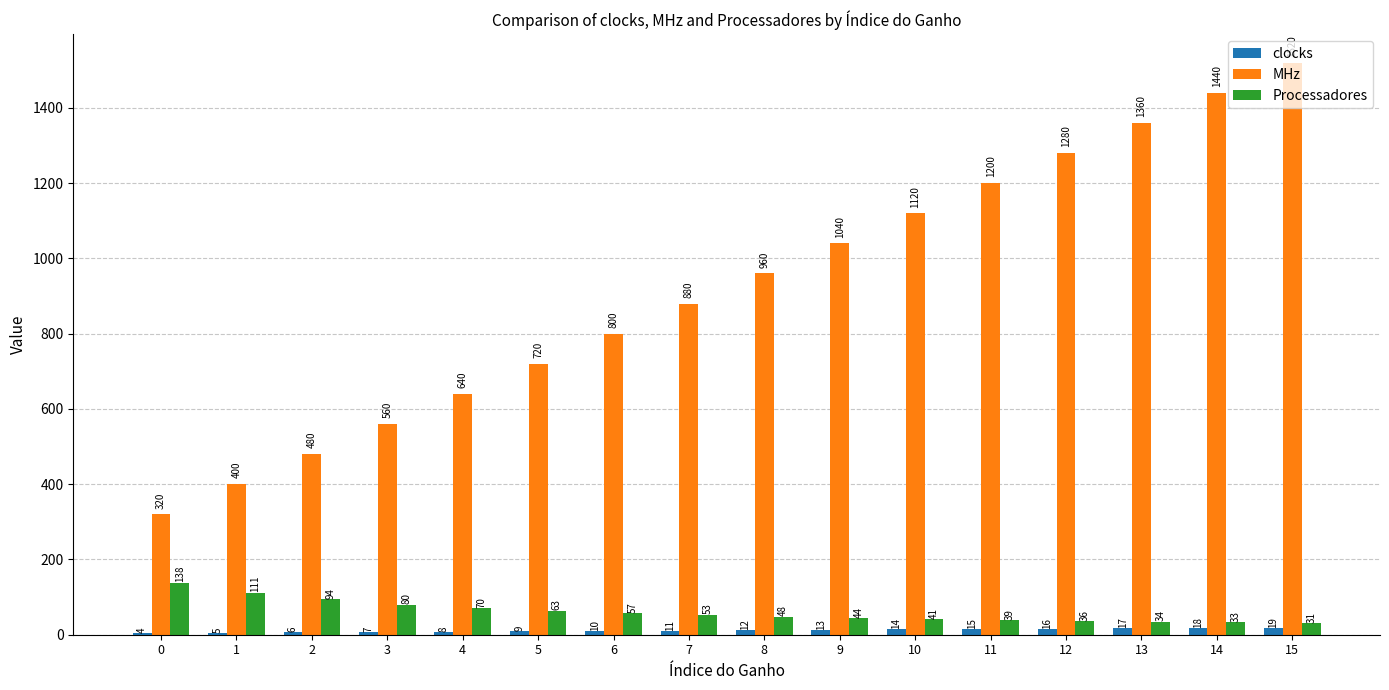

Reading left to right, list all the values displayed in this chart.

clocks: 0=4	1=5	2=6	3=7	4=8	5=9	6=10	7=11	8=12	9=13	10=14	11=15	12=16	13=17	14=18	15=19
MHz: 0=320	1=400	2=480	3=560	4=640	5=720	6=800	7=880	8=960	9=1040	10=1120	11=1200	12=1280	13=1360	14=1440	15=1520
Processadores: 0=138	1=111	2=94	3=80	4=70	5=63	6=57	7=53	8=48	9=44	10=41	11=39	12=36	13=34	14=33	15=31